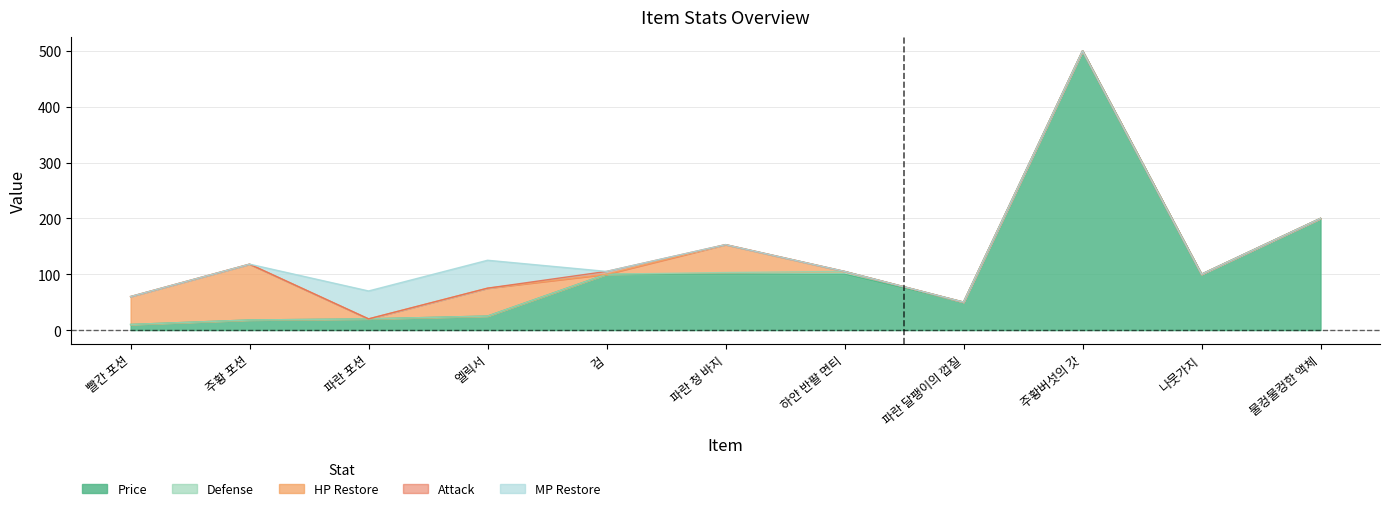

What is the maximum value for Price?

500